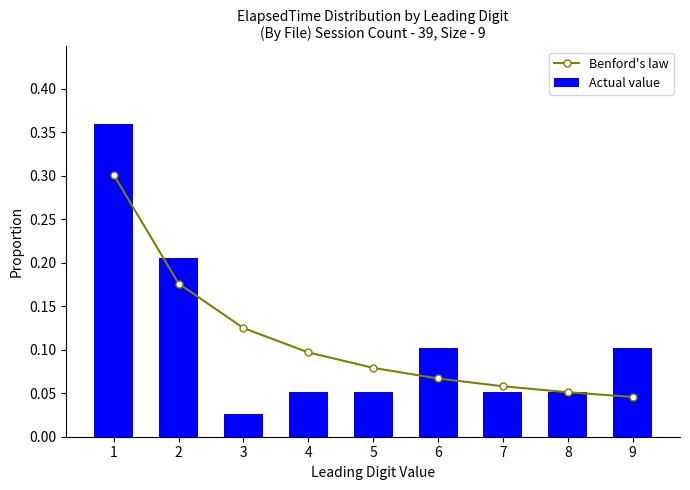

Which series has the largest range (max minus min)?

Actual value